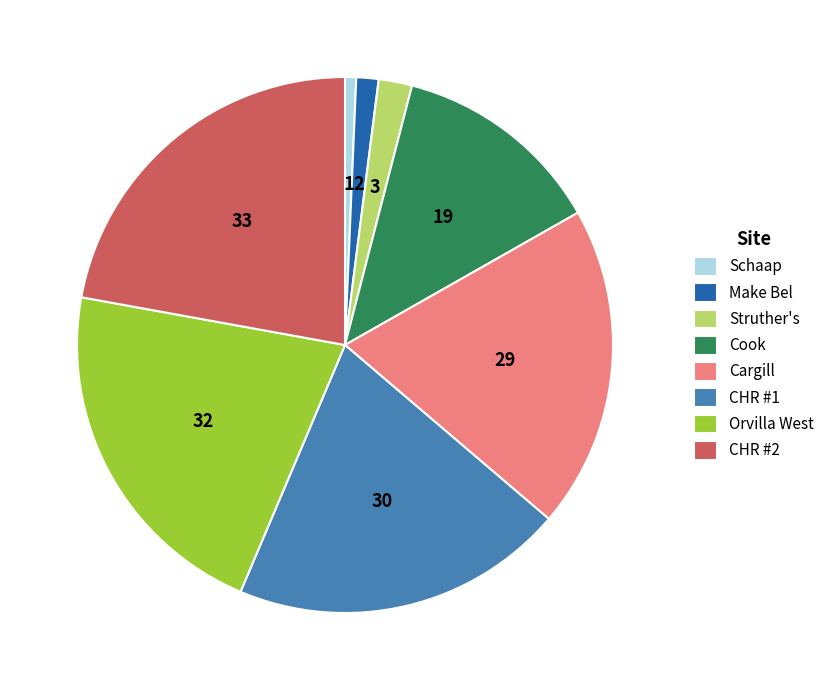

Do CHR #1 and Cook together represent more than half of the pie?

No